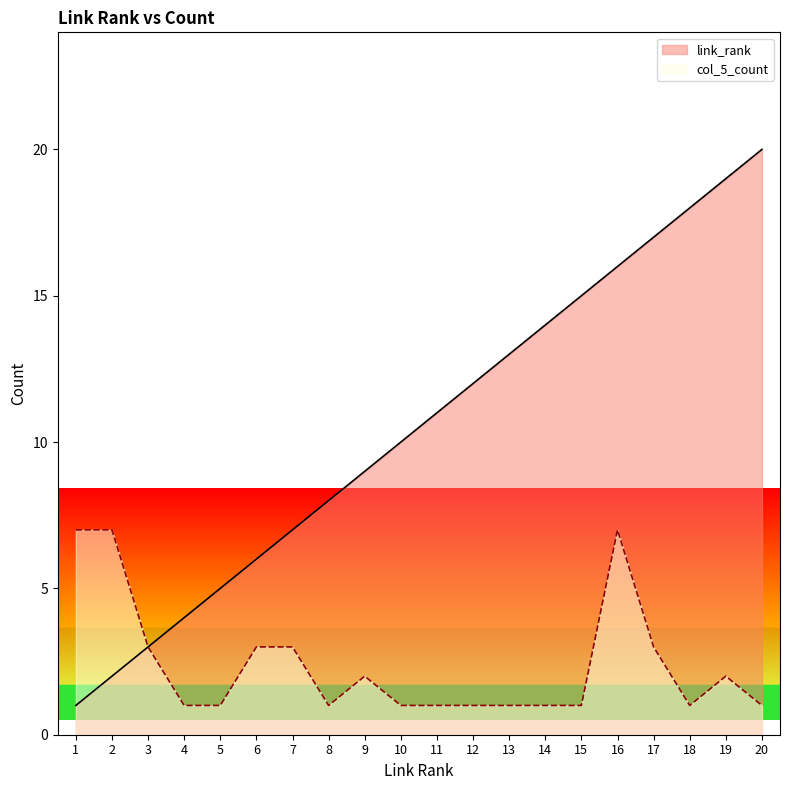

What is the value of the link_rank point at the 5th from the left?

5